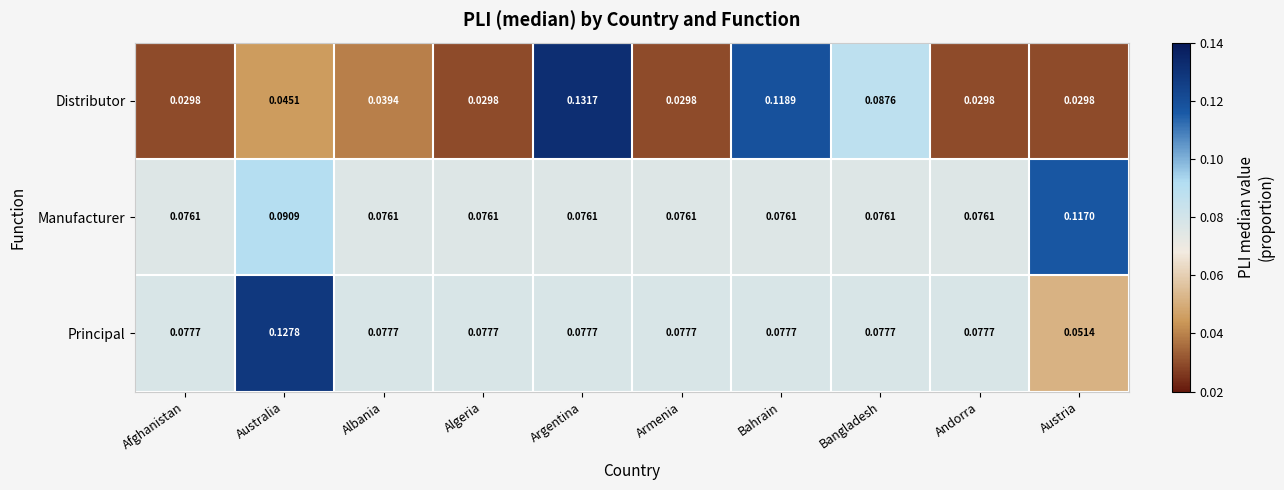

Count the number of data series in this chart.

3